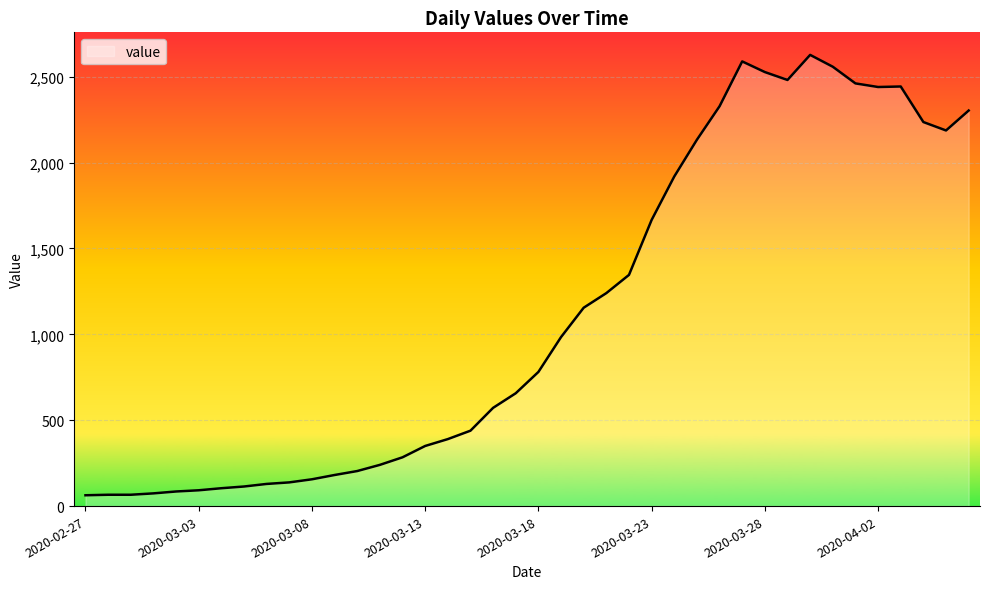

What is the average value?

1120